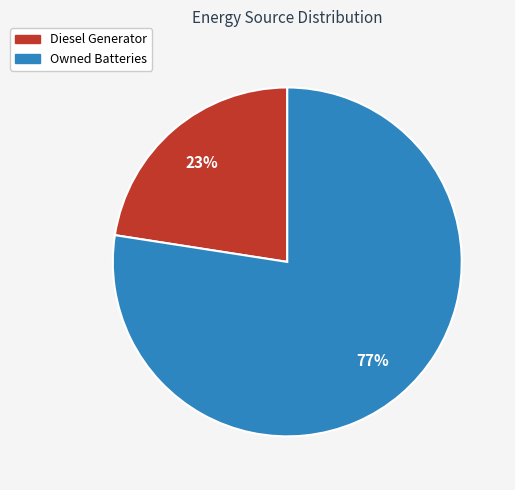

Do Owned Batteries and Diesel Generator together represent more than half of the pie?

Yes